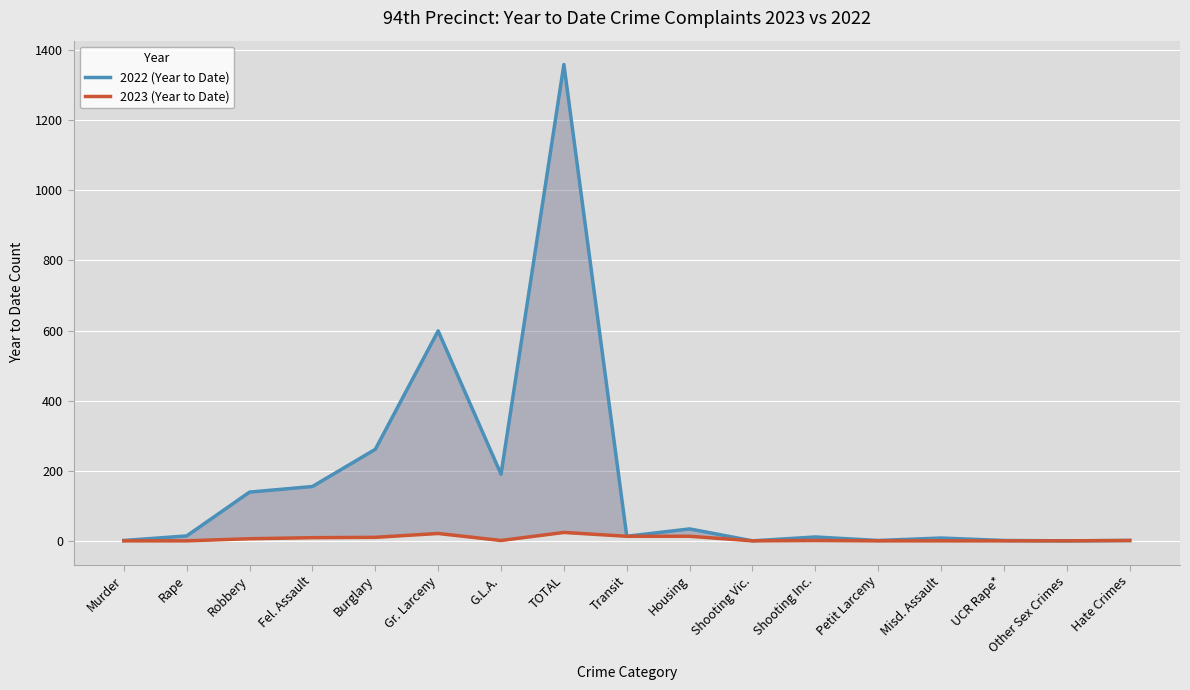

Reading left to right, list all the values displayed in this chart.

2022 (Year to Date): Murder=1	Rape=14	Robbery=139	Fel. Assault=155	Burglary=261	Gr. Larceny=599	G.L.A.=190	TOTAL=1359	Transit=13	Housing=34	Shooting Vic.=0	Shooting Inc.=11	Petit Larceny=1	Misd. Assault=8	UCR Rape*=1	Other Sex Crimes=0	Hate Crimes=1
2023 (Year to Date): Murder=0	Rape=0	Robbery=6	Fel. Assault=9	Burglary=10	Gr. Larceny=21	G.L.A.=1	TOTAL=24	Transit=13	Housing=13	Shooting Vic.=0	Shooting Inc.=1	Petit Larceny=0	Misd. Assault=0	UCR Rape*=0	Other Sex Crimes=0	Hate Crimes=1